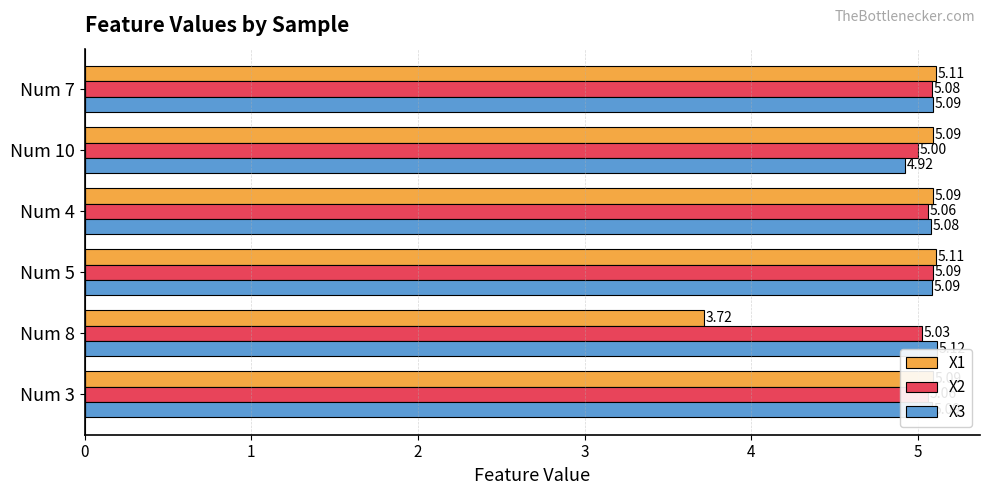

What is the sum of all X3 values?

30.4